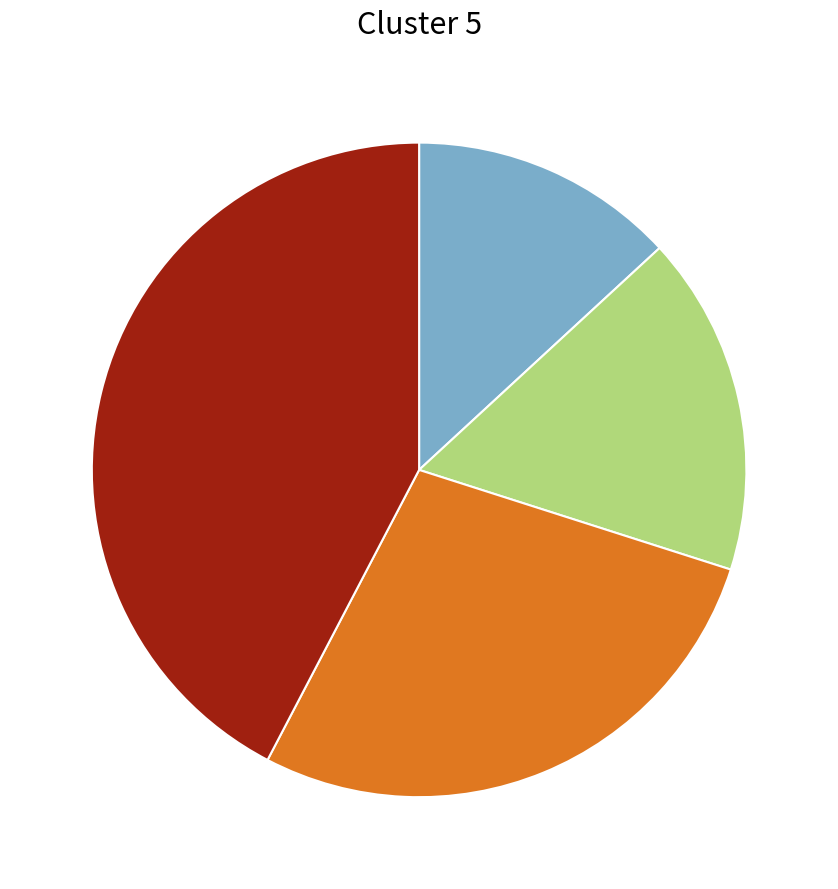

Is there a majority slice in this chart?

No